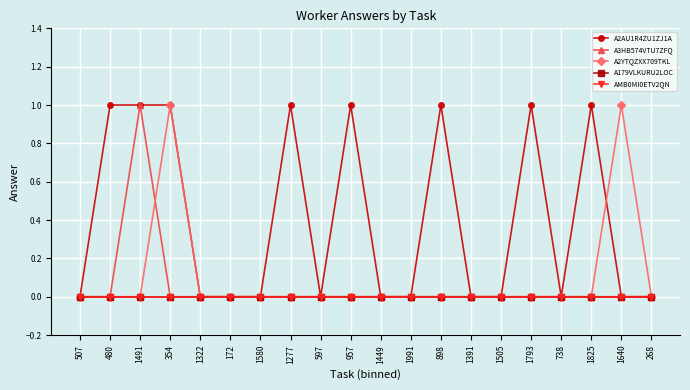

At which category does A3HB574VTU7ZFQ reach its first local peak?

1491